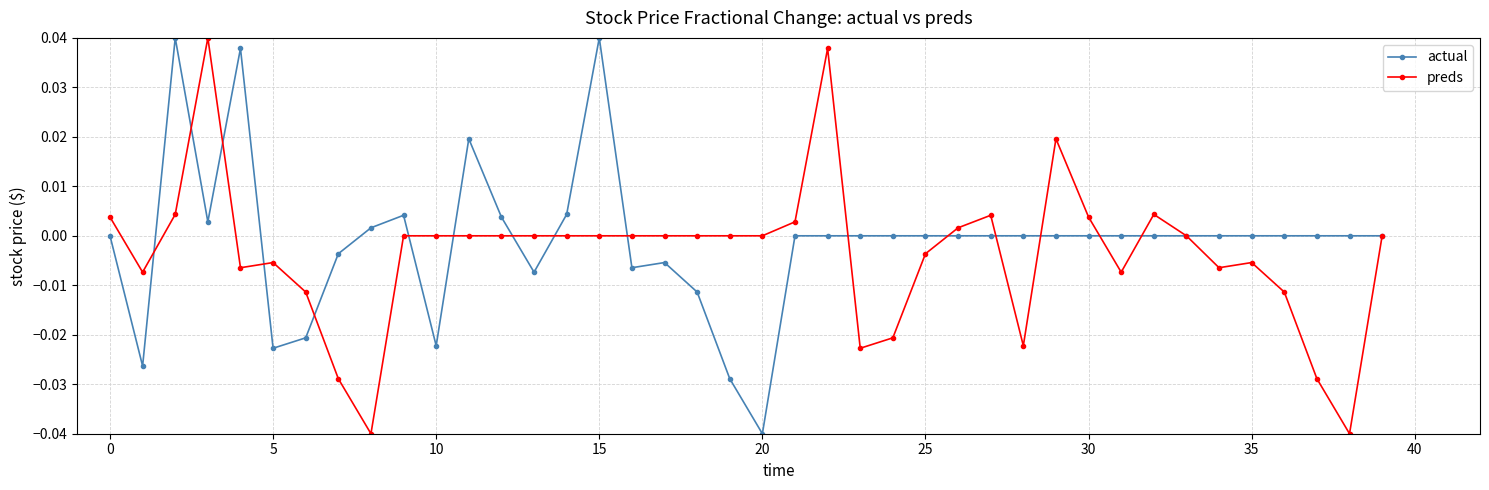

At which label does actual reach its minimum?

20